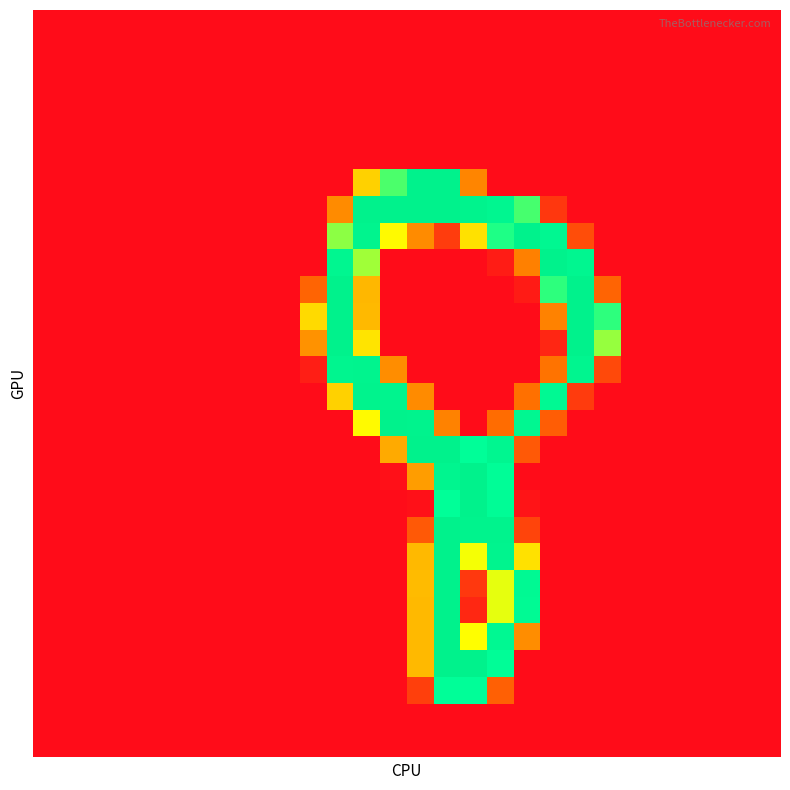

At which category is the sum across all series the highest?

15